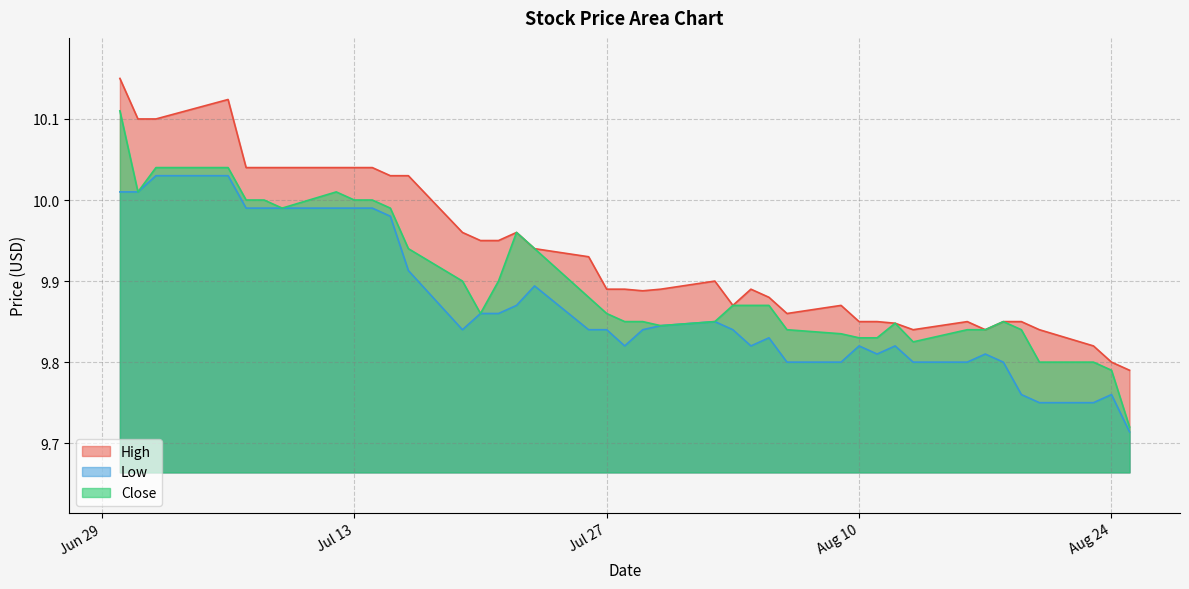

True or false: Low and Close intersect in this chart.

False